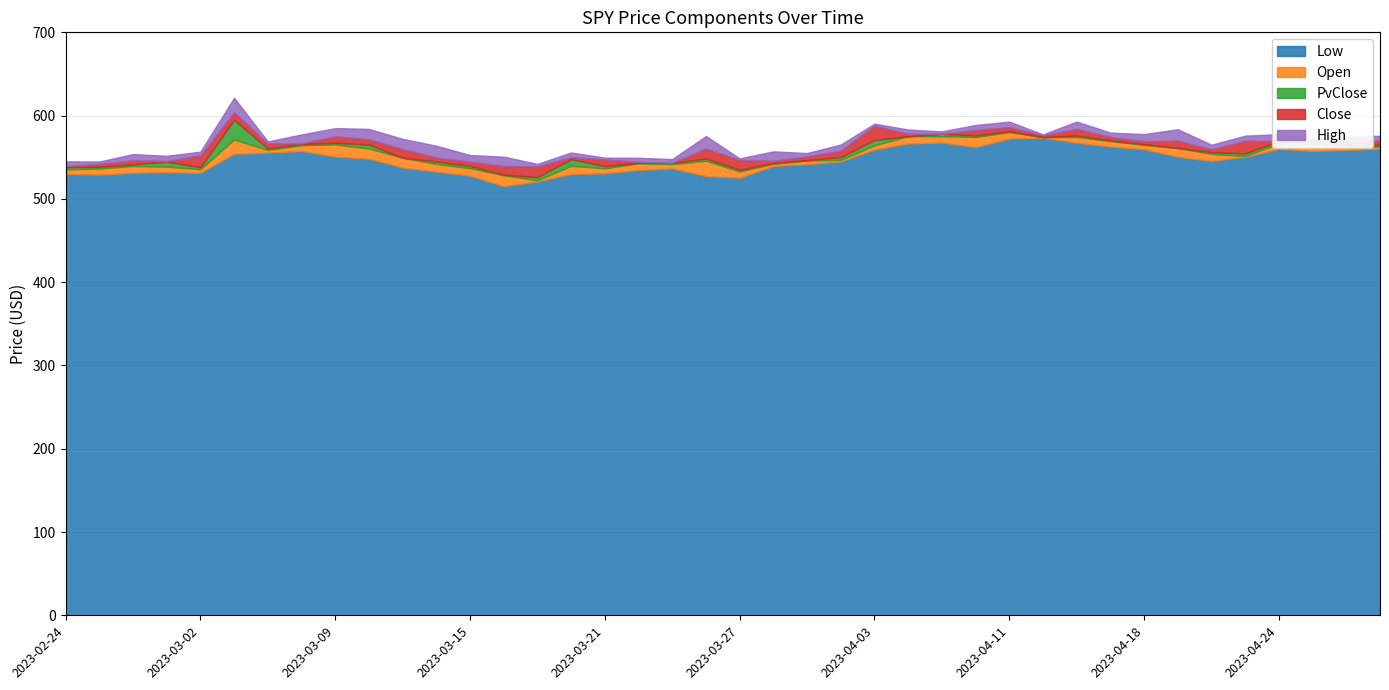

At which label does Open first exceed 554?

2023-03-03